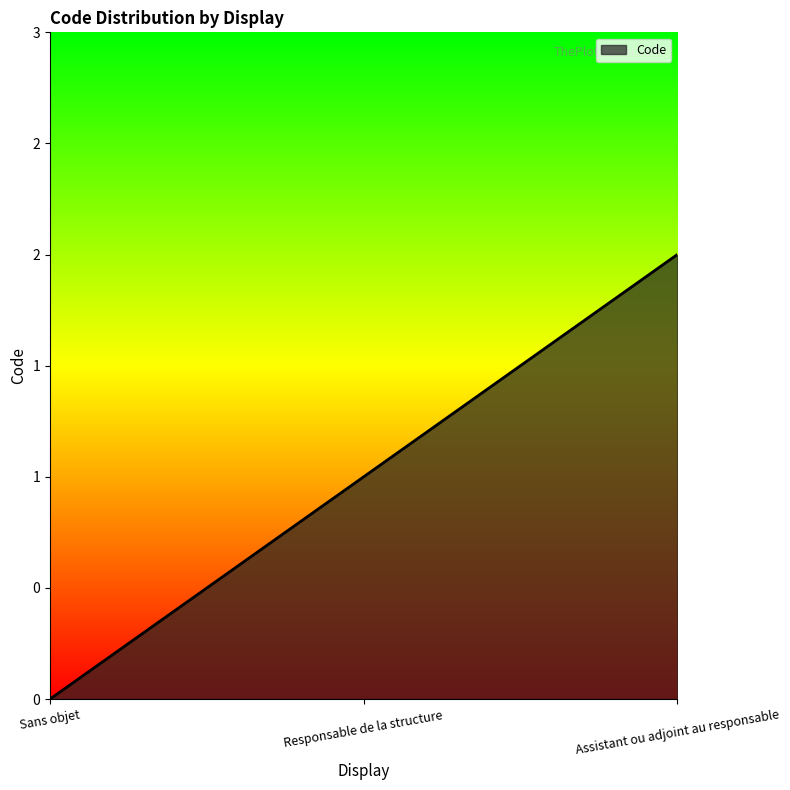

What is the difference between the second highest and minimum values?

1